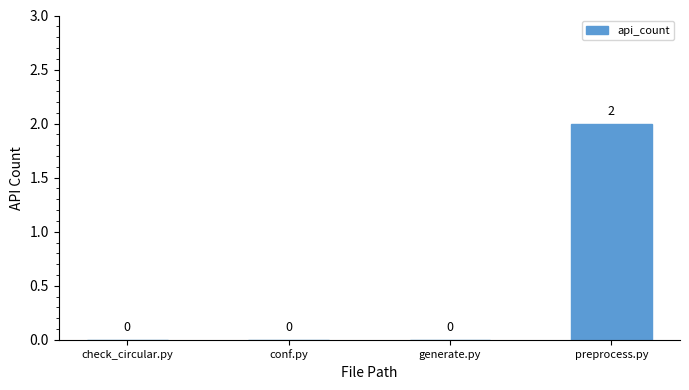

Is it true that the value at conf.py is 0?

True